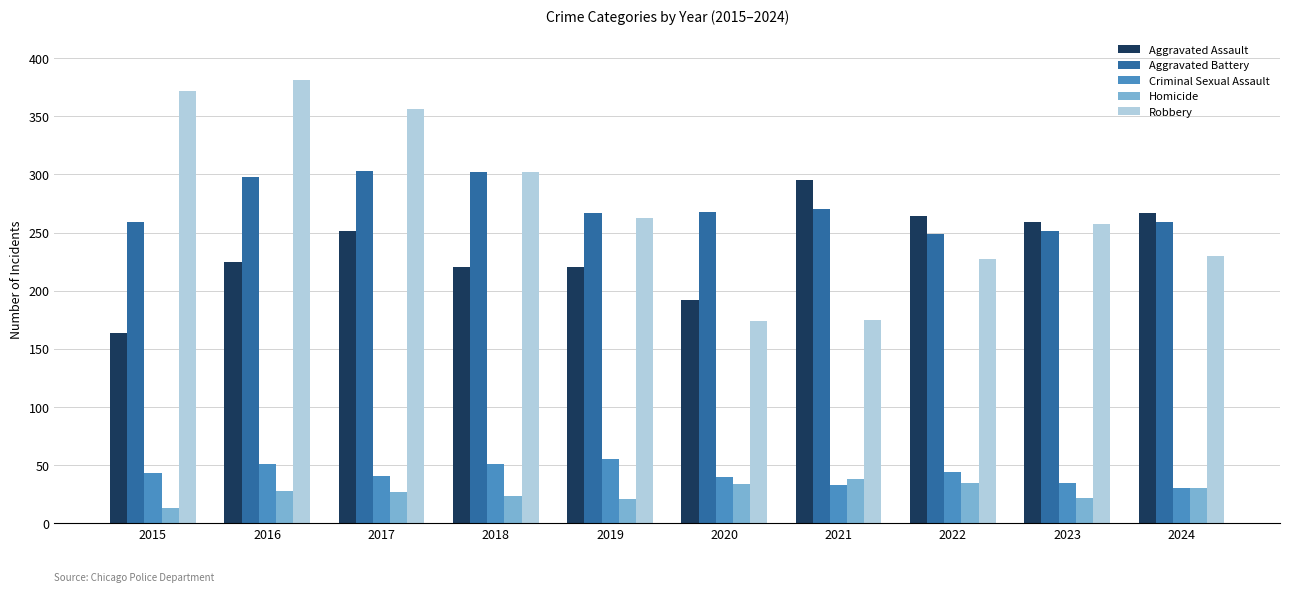

What are all the series names shown in the legend?

Aggravated Assault, Aggravated Battery, Criminal Sexual Assault, Homicide, Robbery